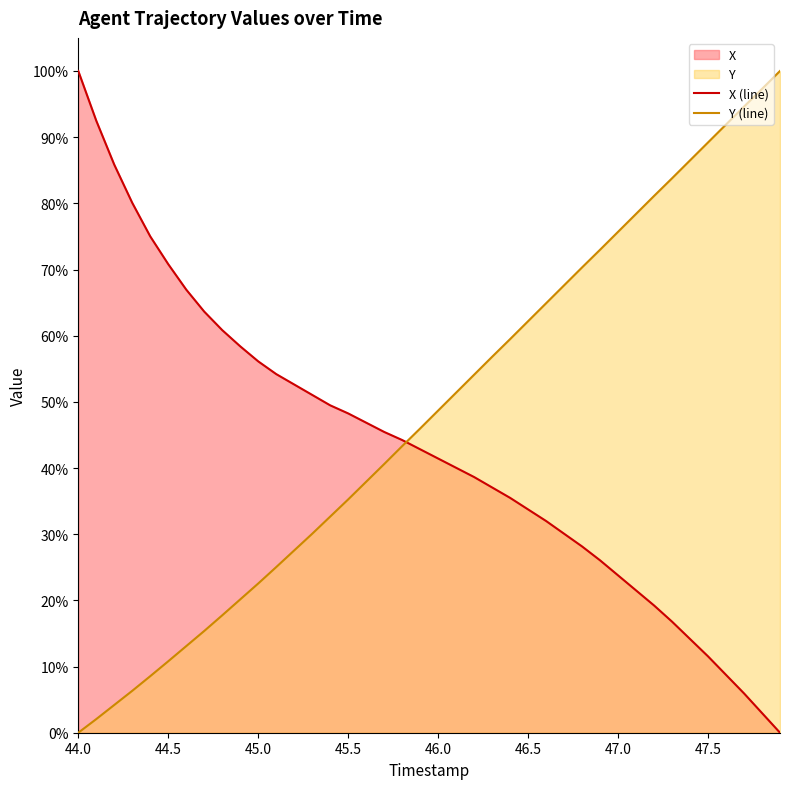

At how many categories does at least one series exceed 32?

40